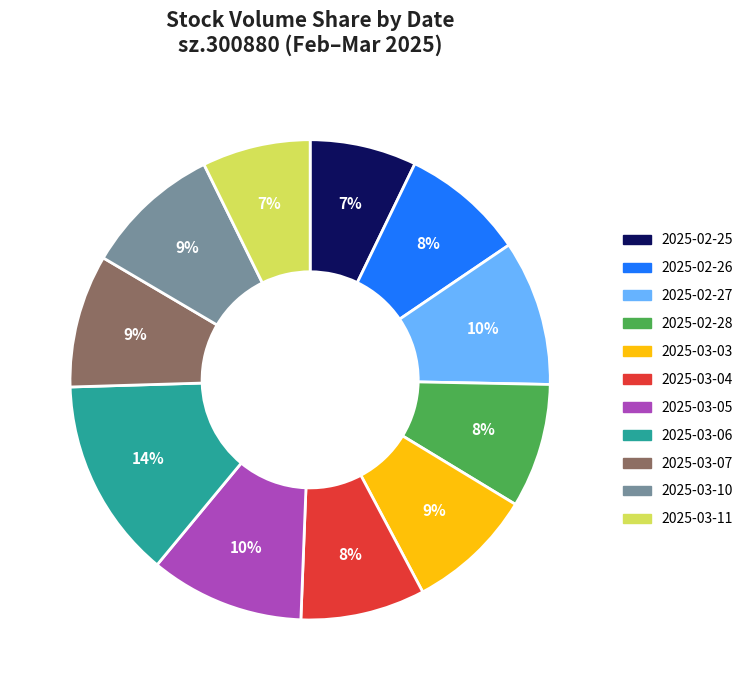

How many slices are in this pie chart?

11